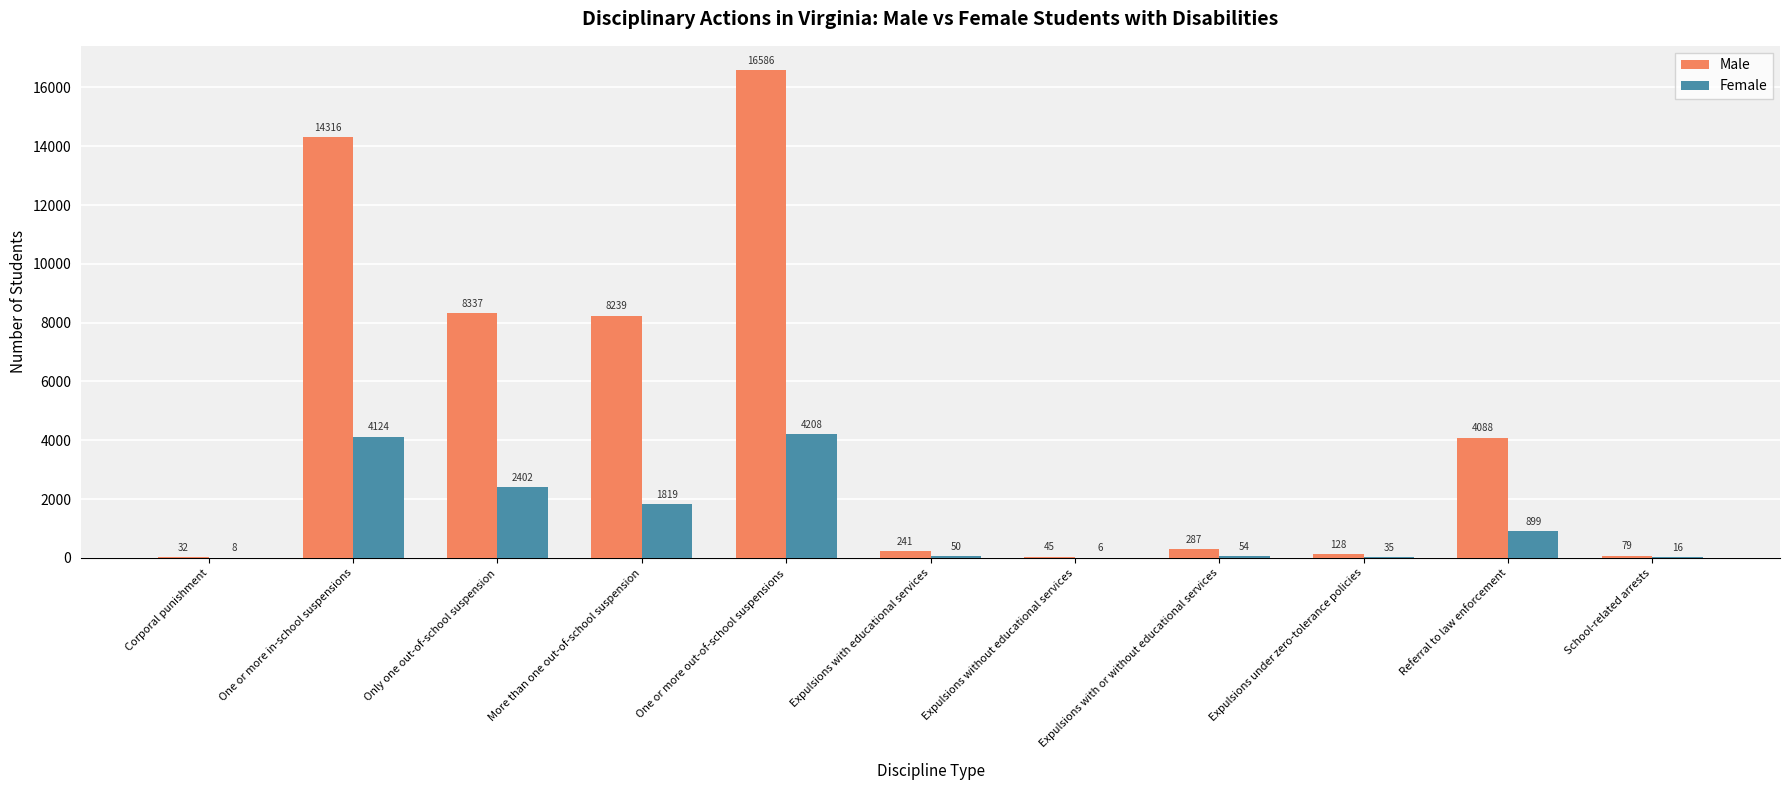

What is the sum of all Male values?

52378